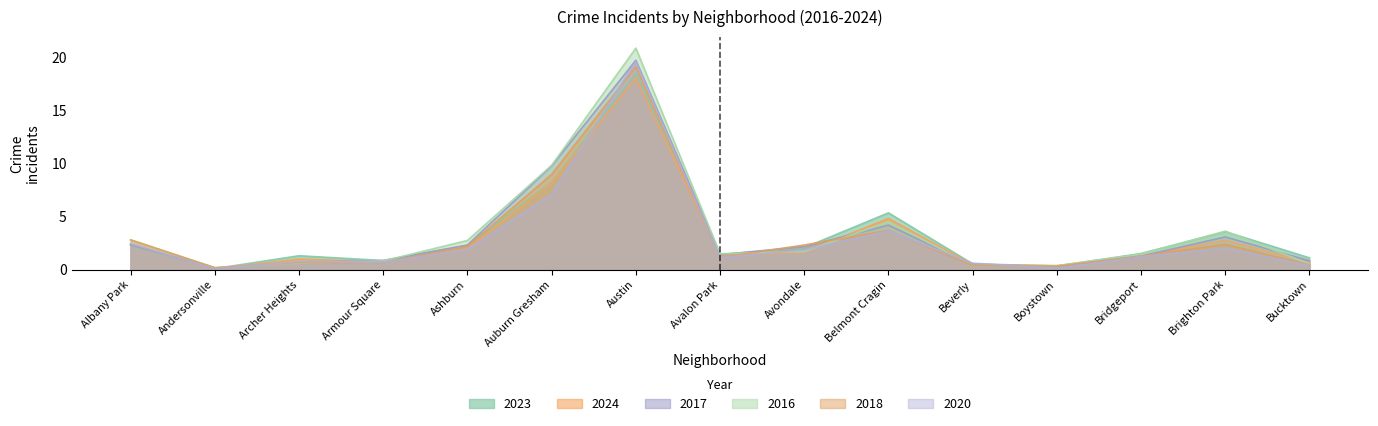

Which series ends up on top after the final intersection of 2023 and 2020?

2023